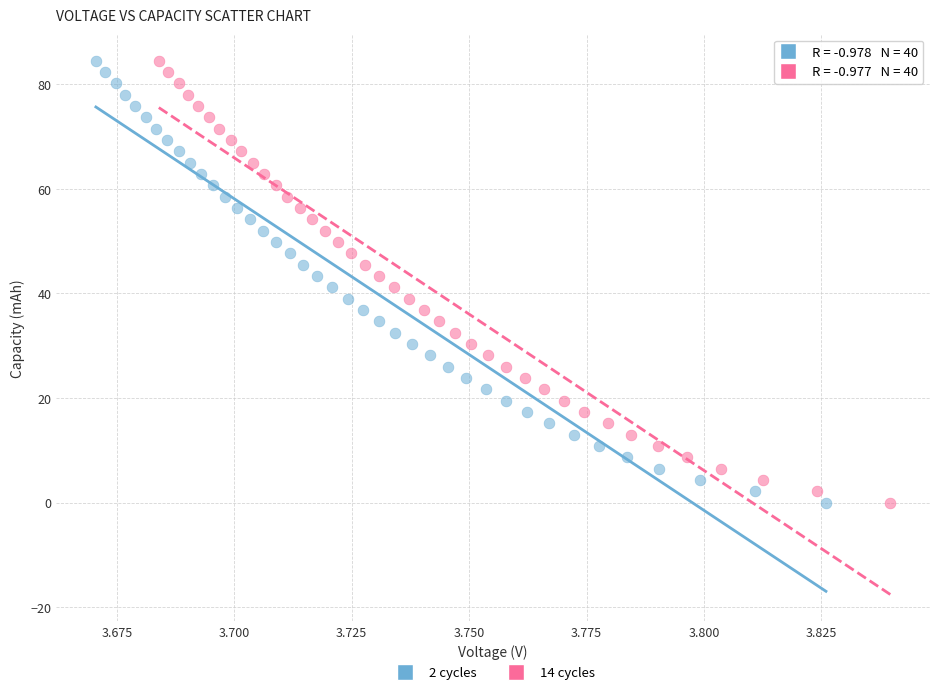

Which series has the widest spread of Y values?

14 cycles